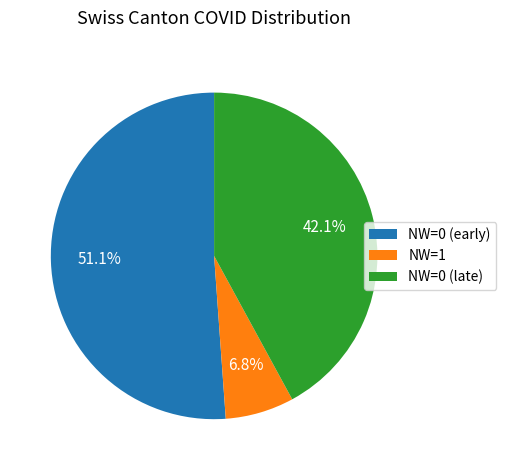

Does any single category account for the majority?

Yes